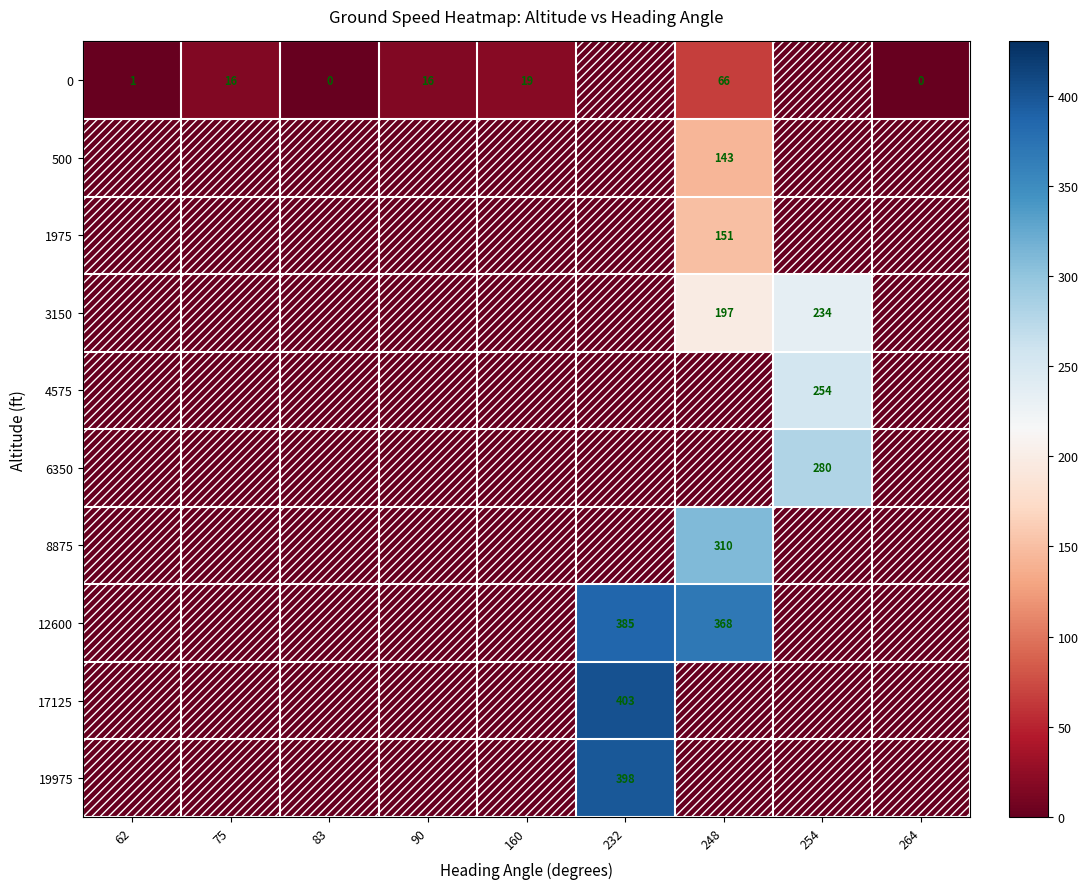

True or false: 3150 has a value of 197 at 248.

True